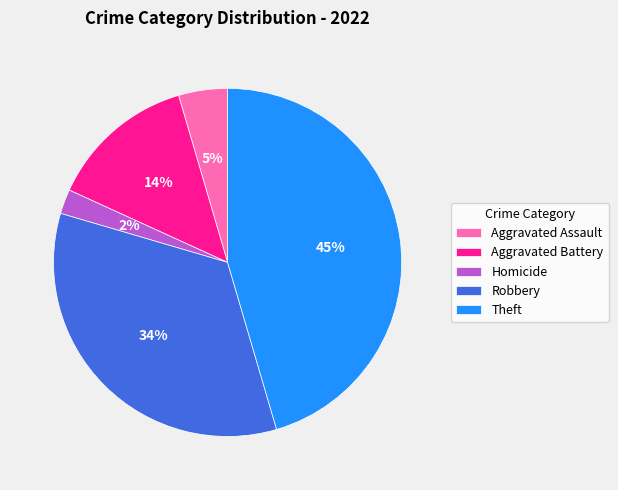

Which slice is the largest?

Theft